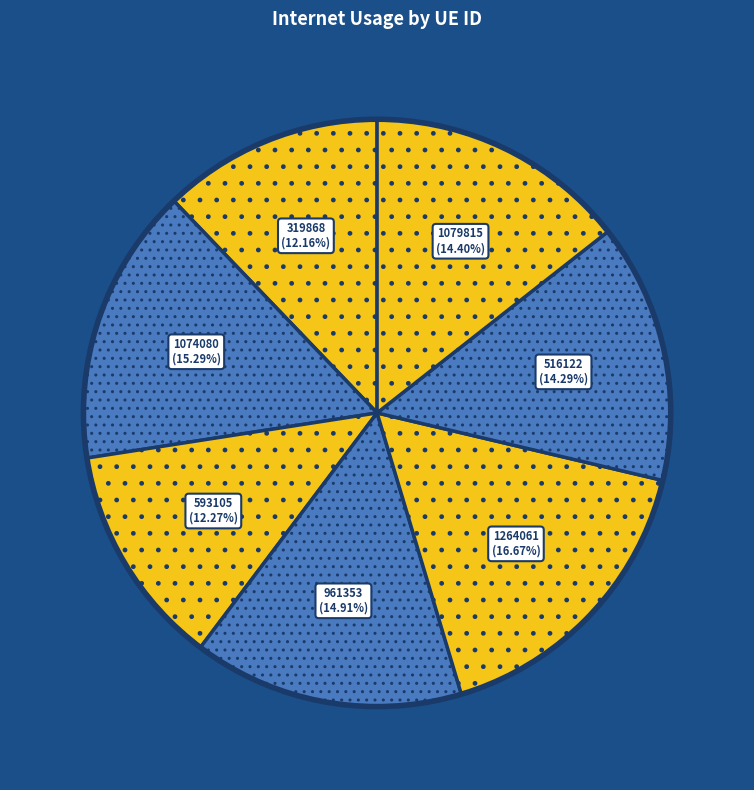

How many segments does this pie chart have?

7